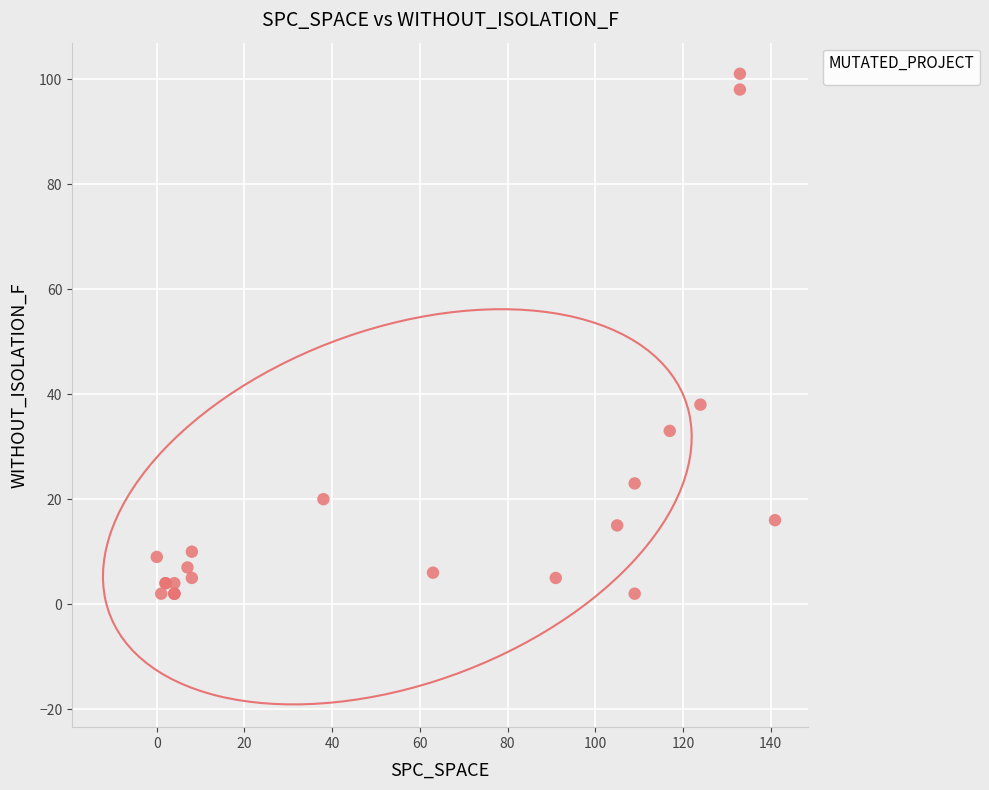

What Y value in the scatter plot is closest to 51?

38